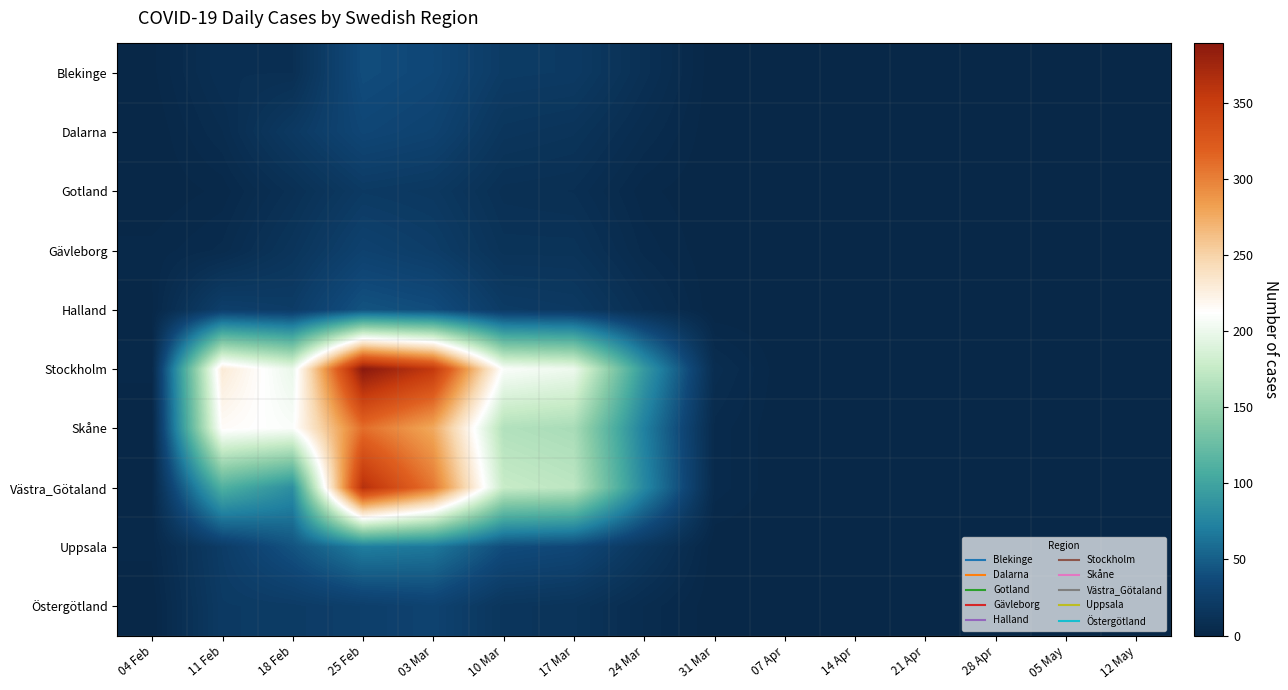

At which category does the chart reach its minimum across all series?

31 Mar